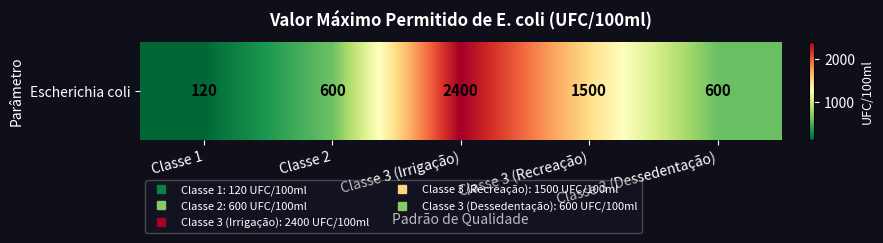

At which category does the chart reach its peak across all series?

Classe 3 (Irrigação)